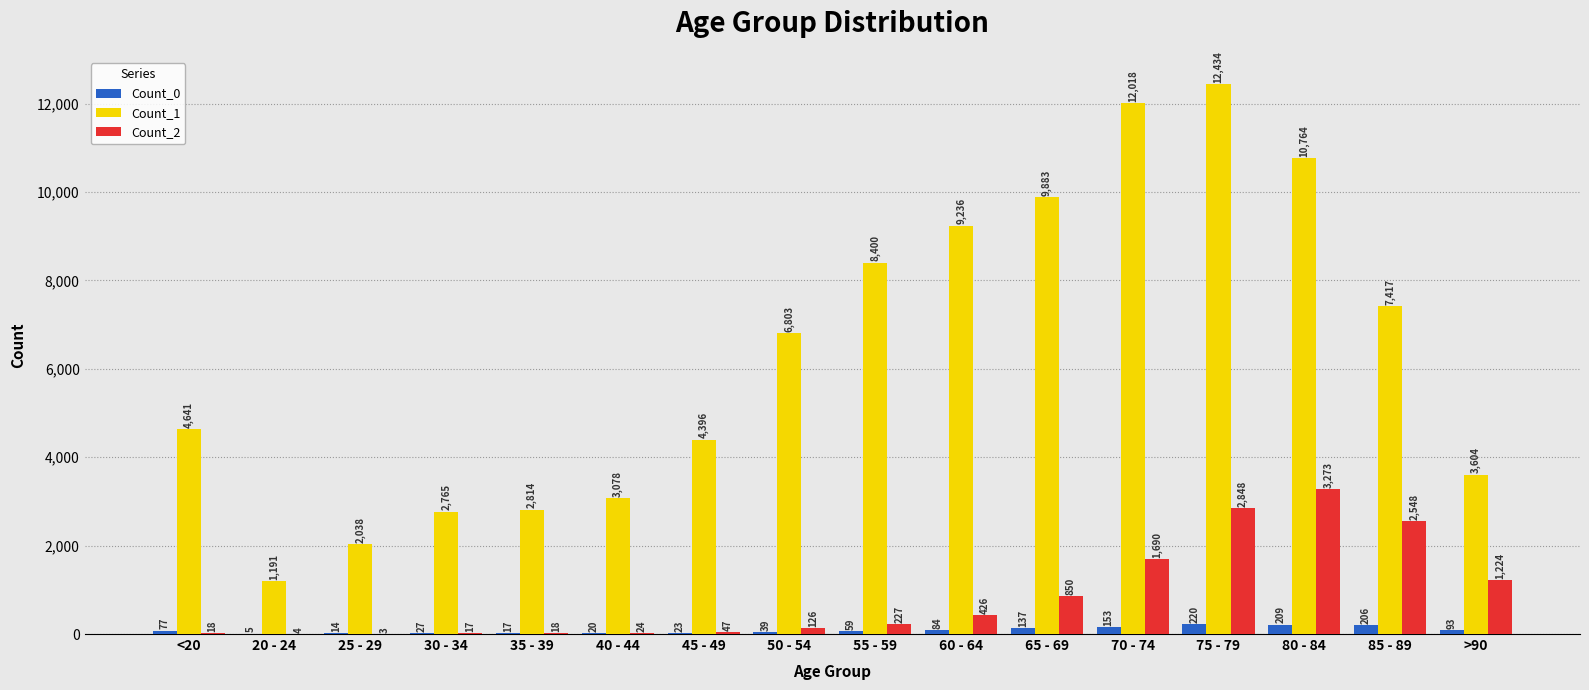

Which series has the largest total across all categories?

Count_1